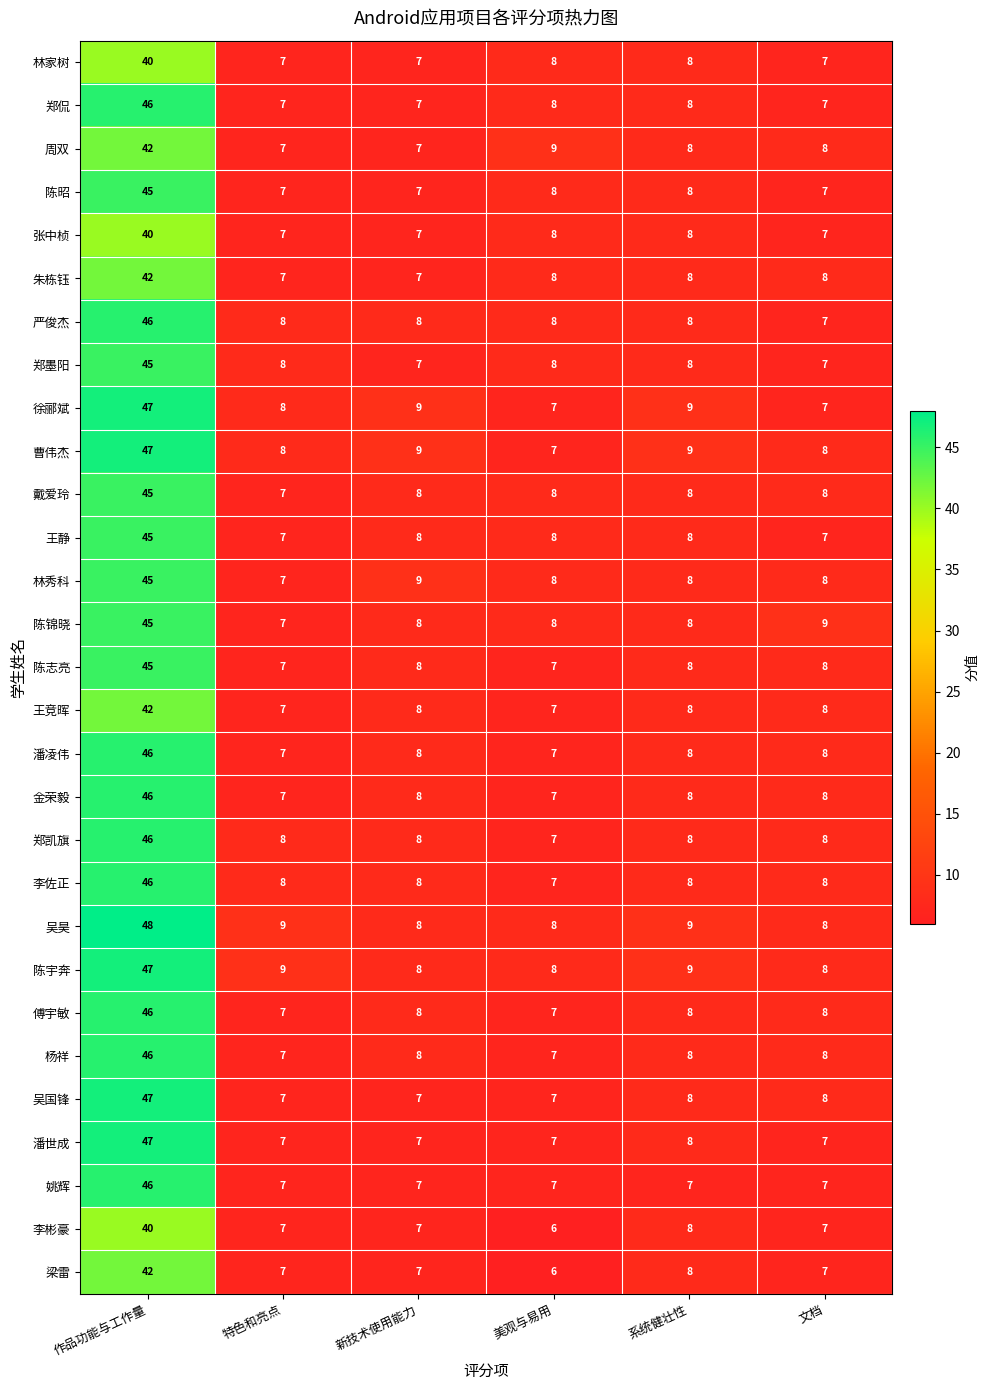

Count the number of categories in the chart.

6